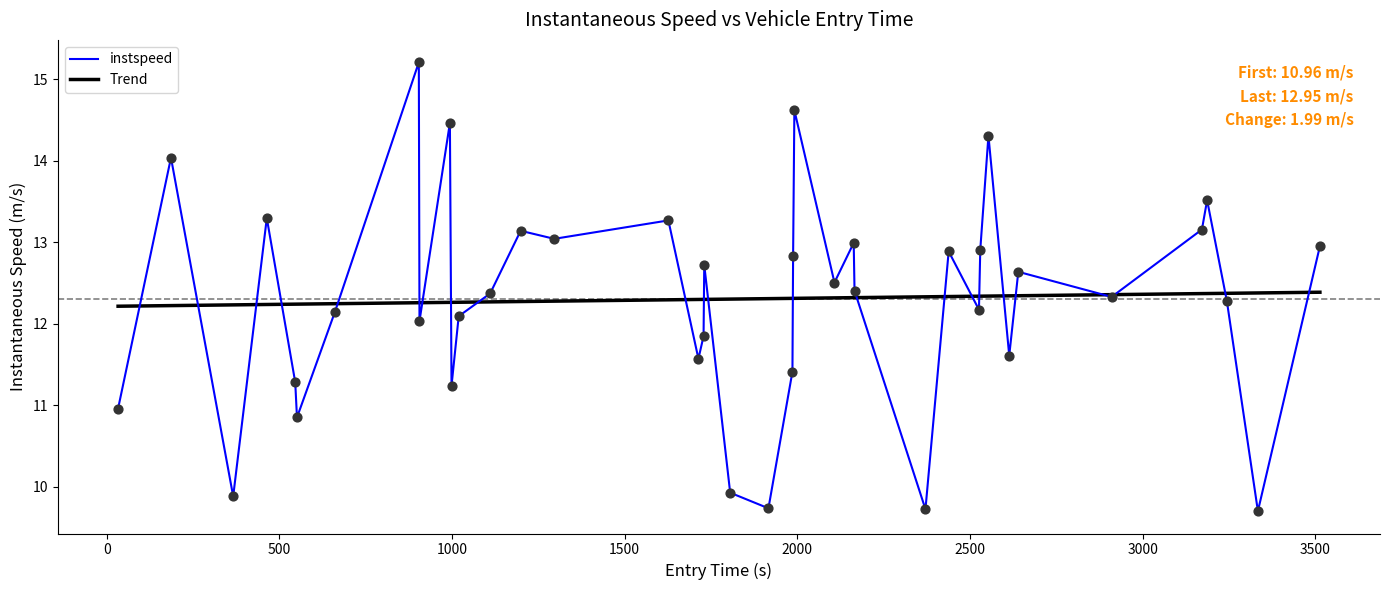

What are all the series names shown in the legend?

instspeed, Trend